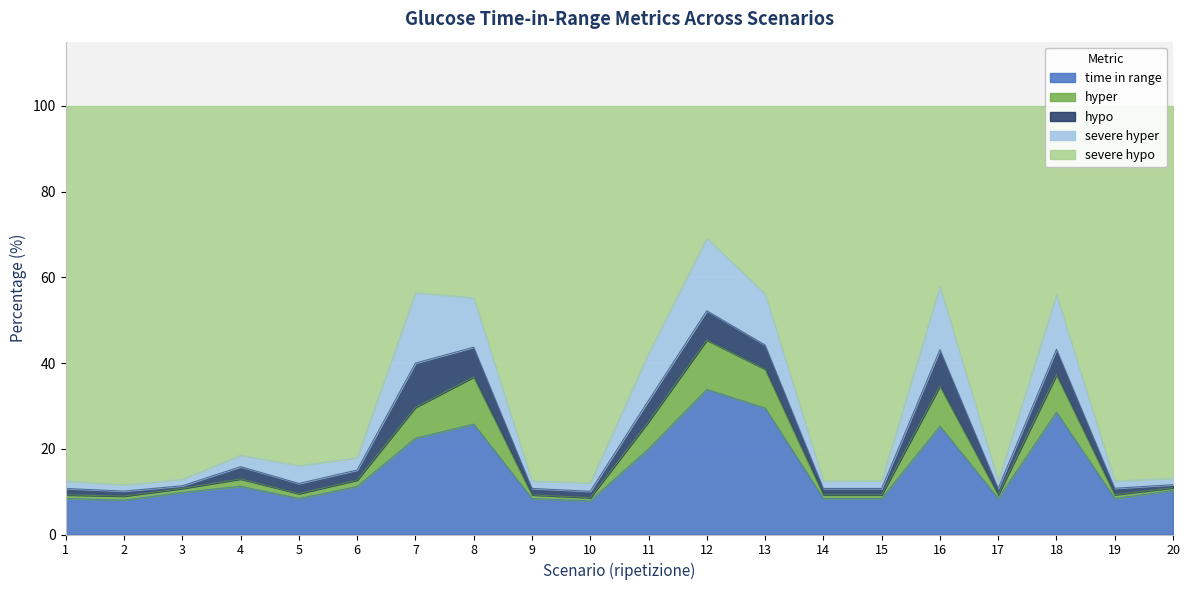

What is the smallest value displayed?

7.9